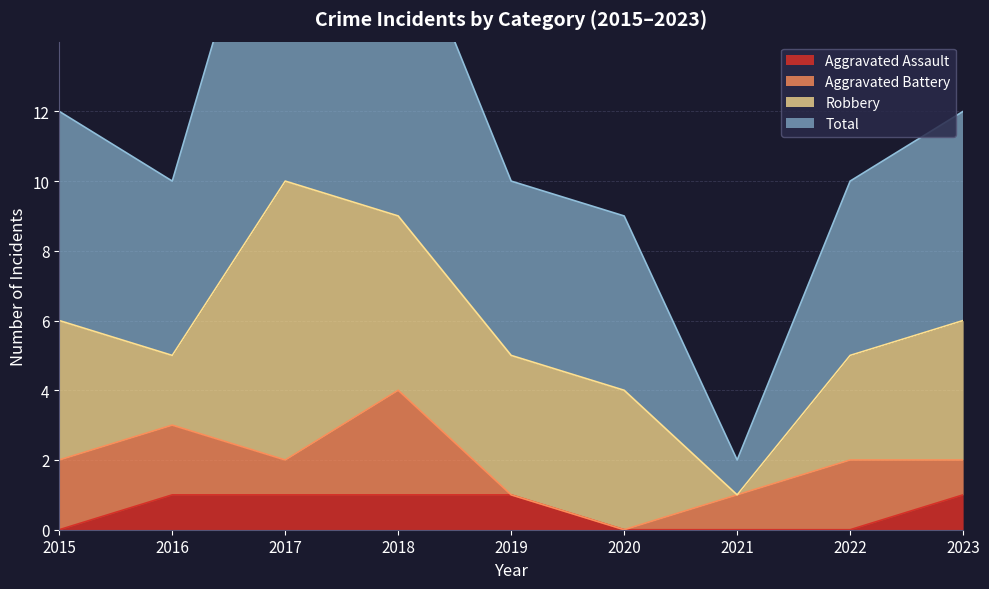

Which category has the highest value across all series?

2017